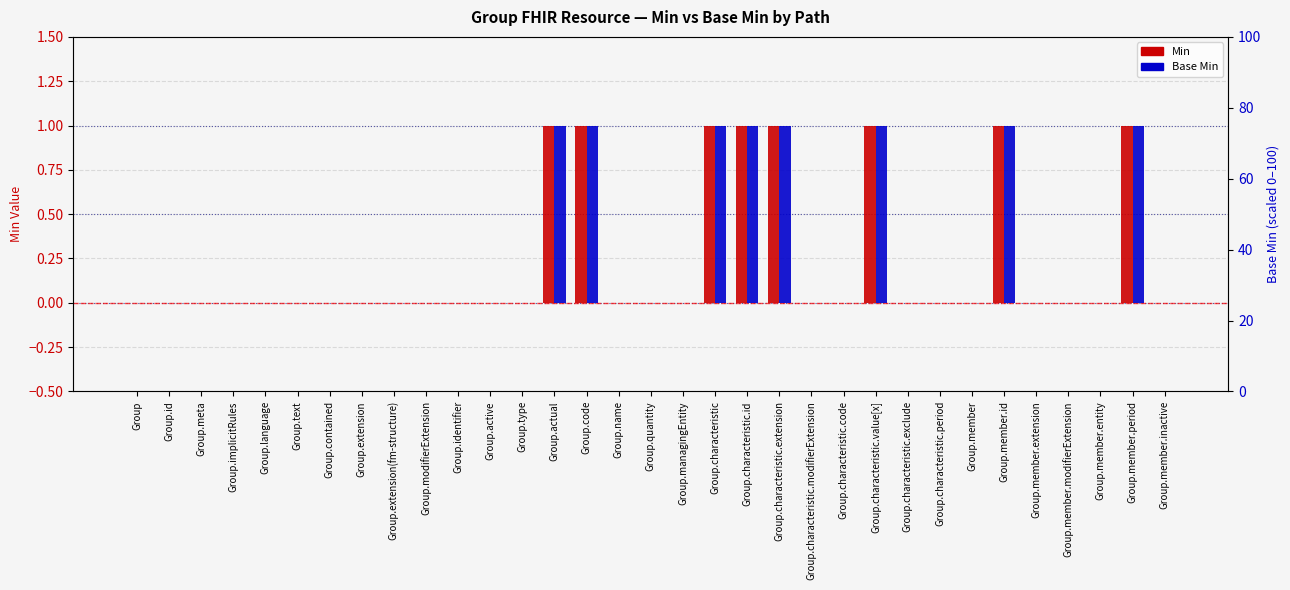

The Base Min series shows 2 at Group.member.period. True or false?

False